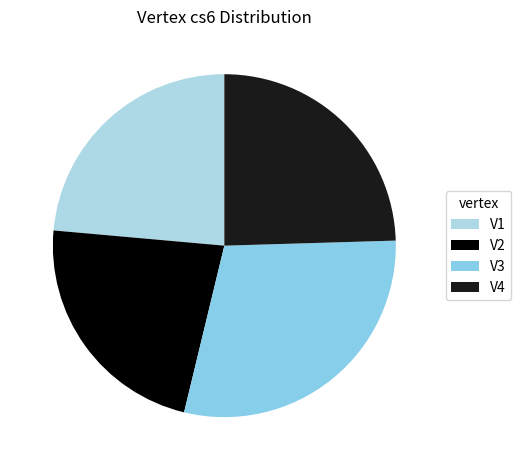

To the nearest percent, what portion does V3 represent?

29%